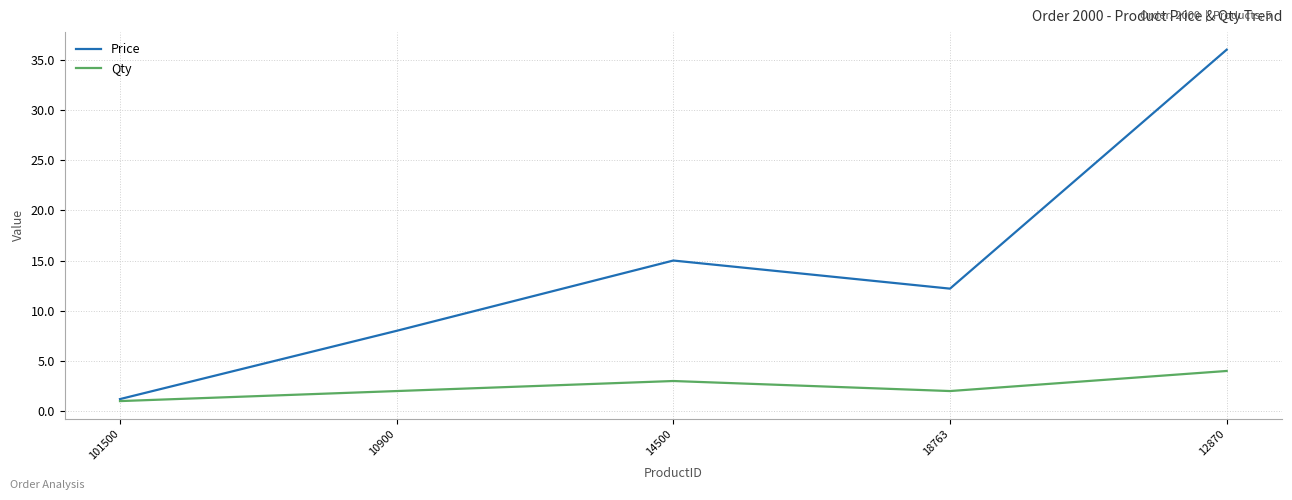

What are all the series names shown in the legend?

Price, Qty